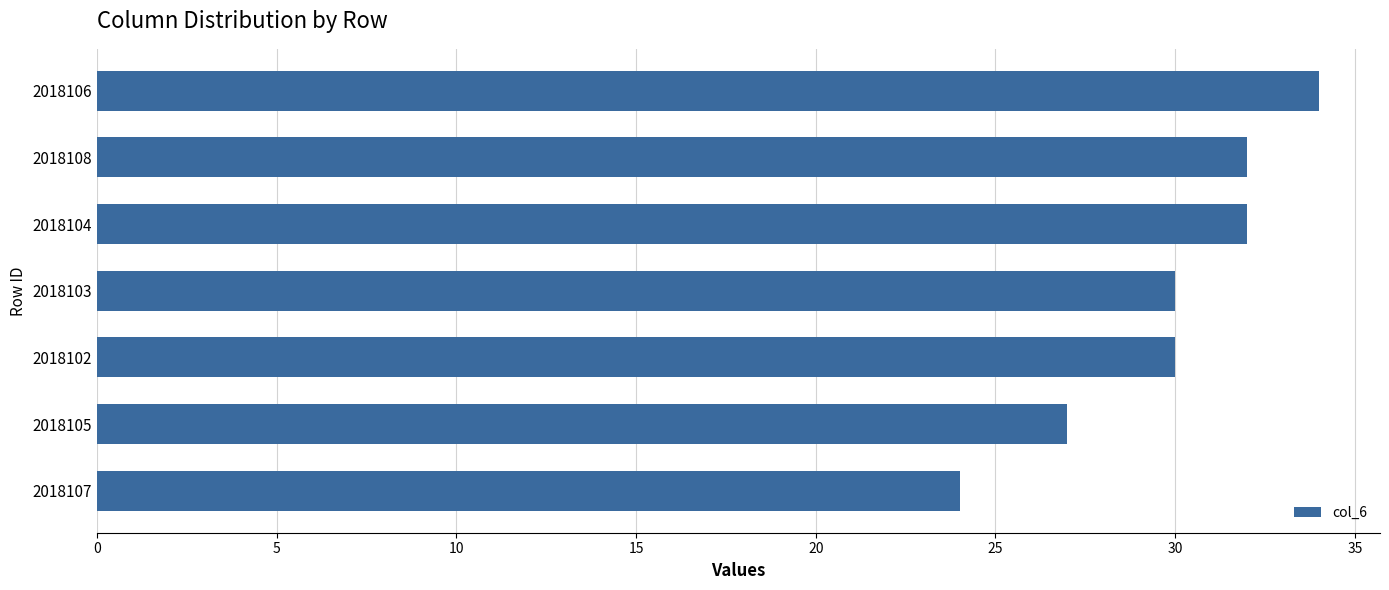

Which category has the lowest value across all series?

2018107